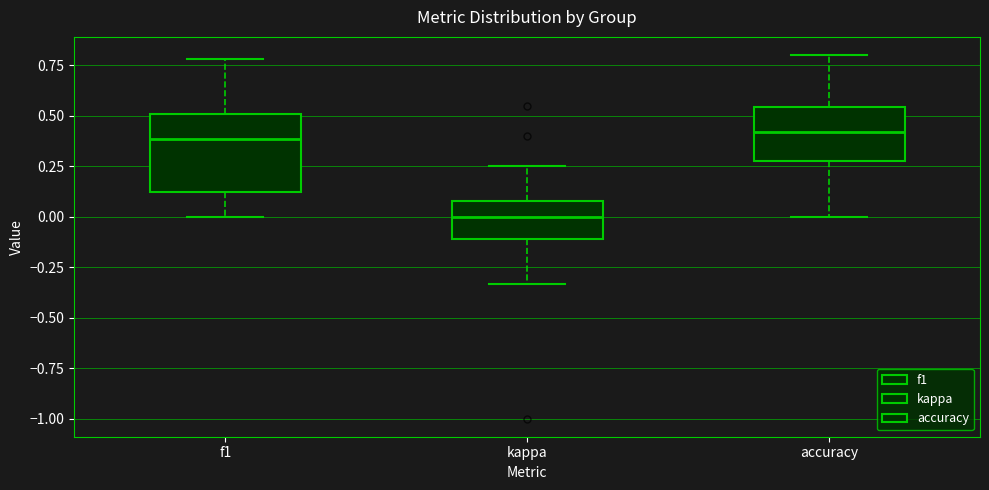

Reading left to right, read every box against the y-axis: the position of its median line, the range the box covers, and the ends of its whiskers. The values are not printed on the chart, so give them approximately, as read against the axis.

f1: median 0.40, box 0.10 to 0.50, whiskers 0.00 to 0.80
kappa: median 0.00, box -0.10 to 0.10, whiskers -0.35 to 0.25
accuracy: median 0.40, box 0.30 to 0.55, whiskers 0.00 to 0.80